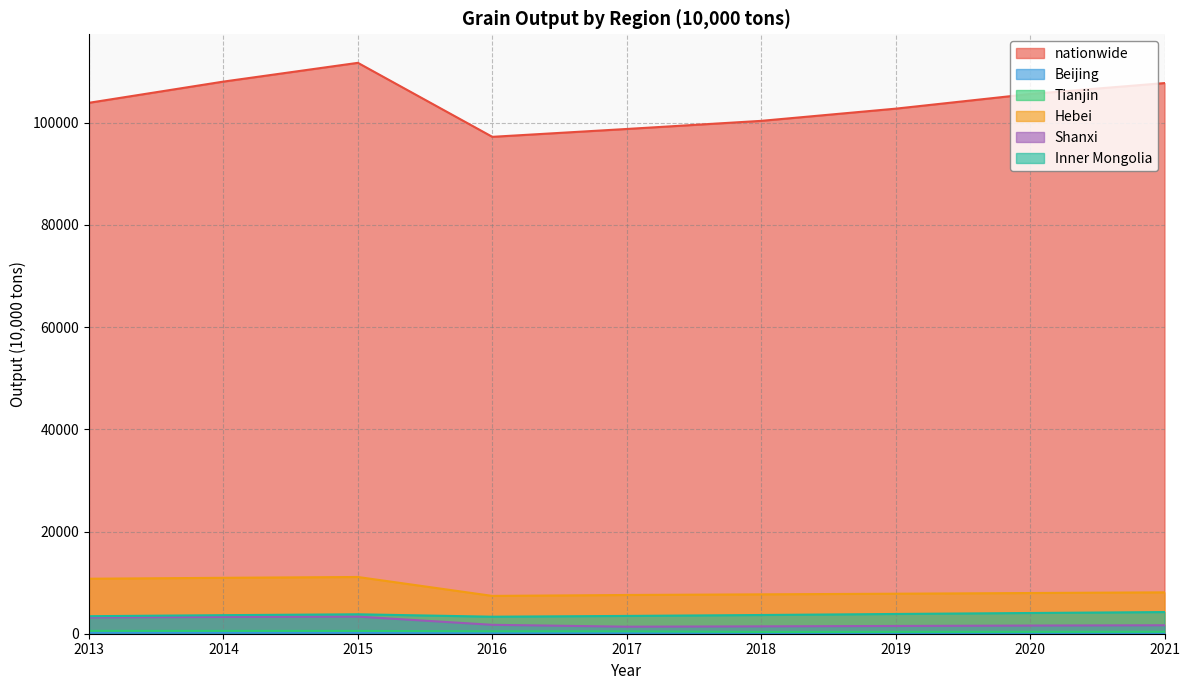

At which label does Beijing reach its peak?

2013